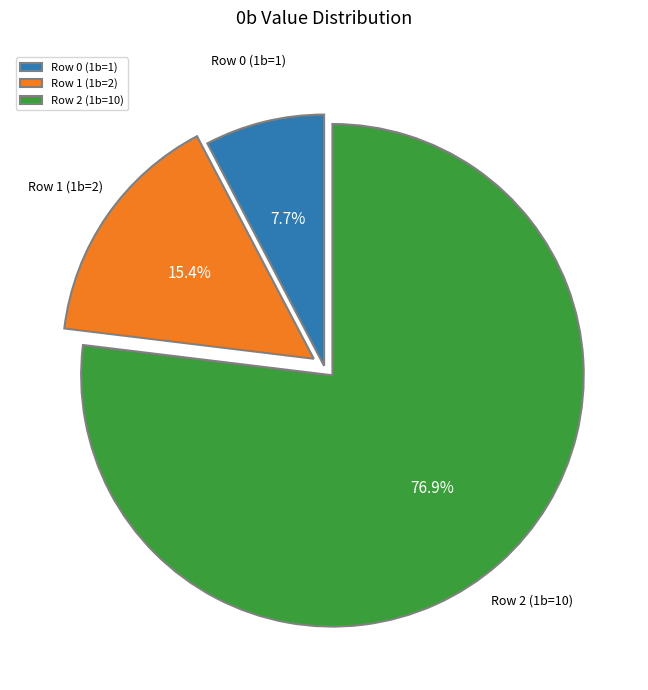

To the nearest percent, what is the combined percentage of Row 2 (1b=10) and Row 0 (1b=1)?

85%